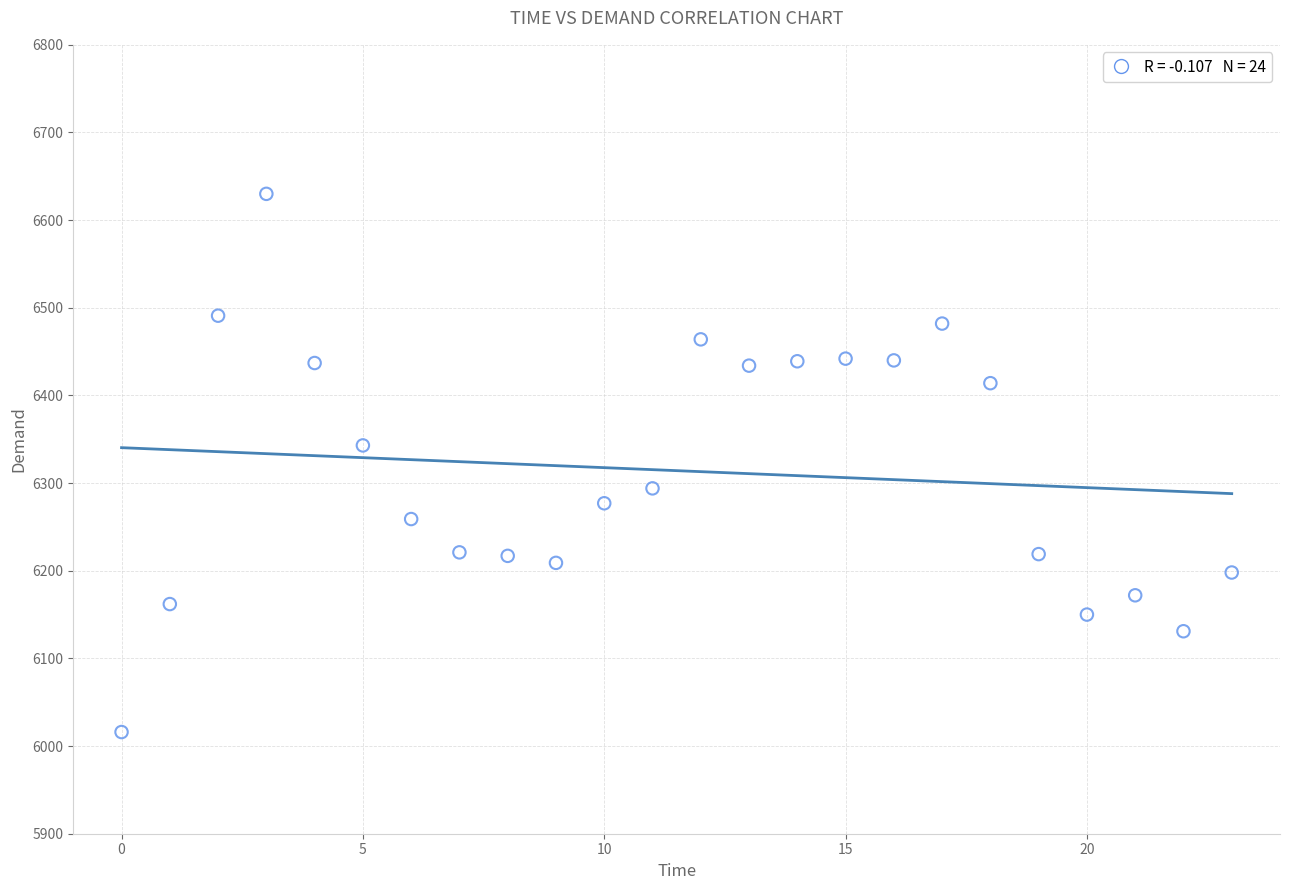

What is the range of Y values (max minus min)?

614